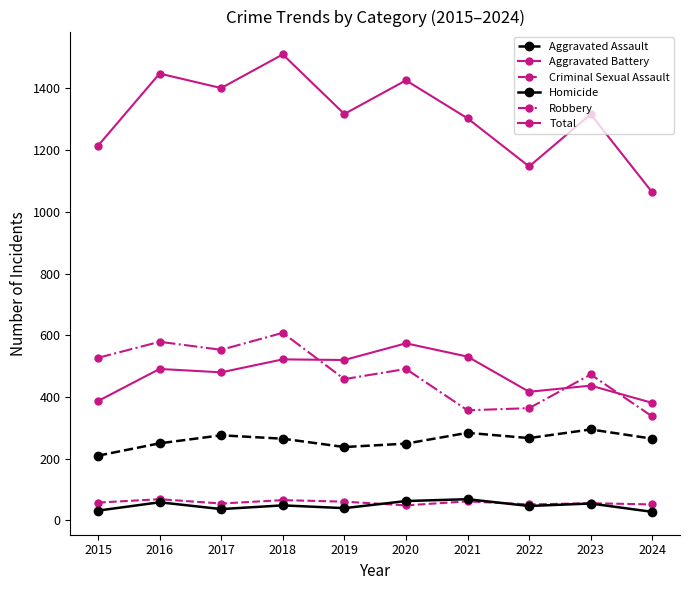

Which category has the lowest value in the Robbery series?

2024